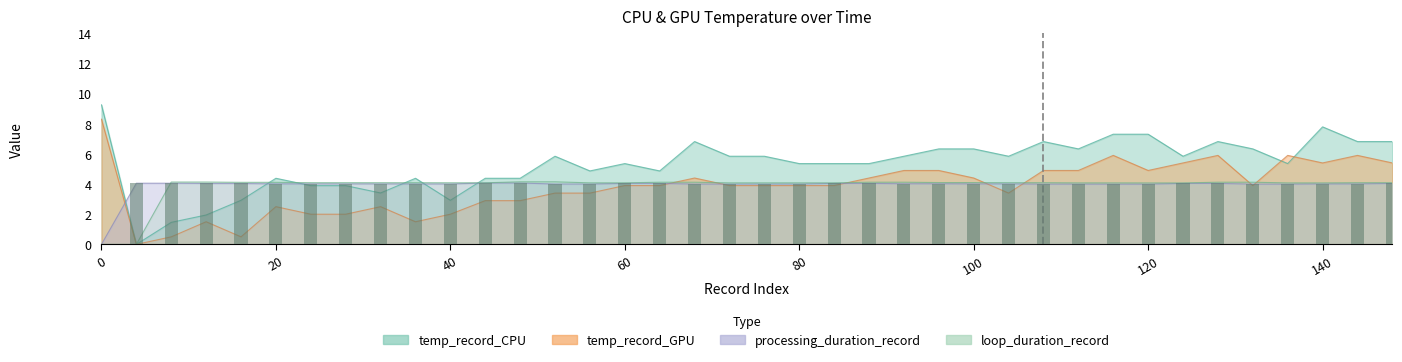

How many positive values does the loop_duration_record series have?

36